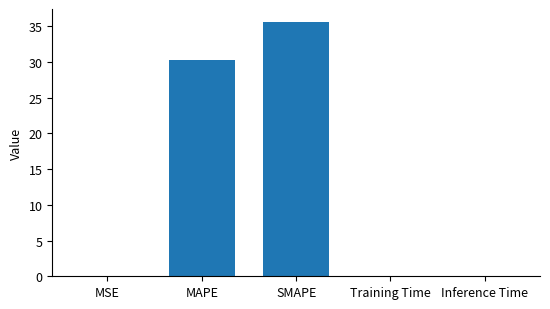

The value at SMAPE is 35.6. True or false?

True